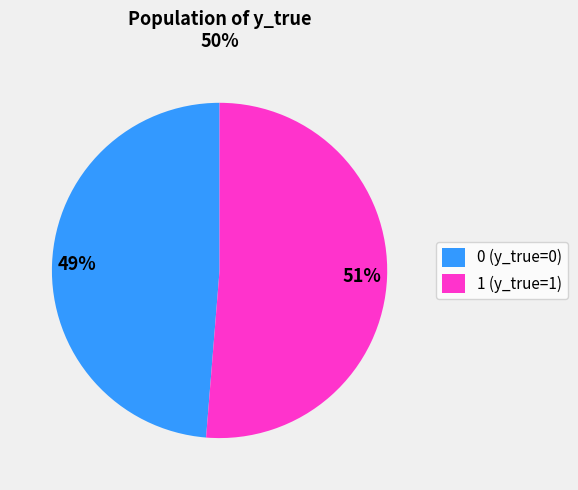

To the nearest percent, what is the combined percentage of 0 (y_true=0) and 1 (y_true=1)?

100%